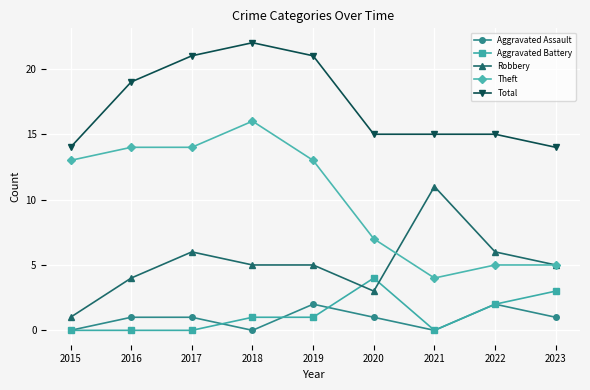

Where is the first local maximum for Total?

2018